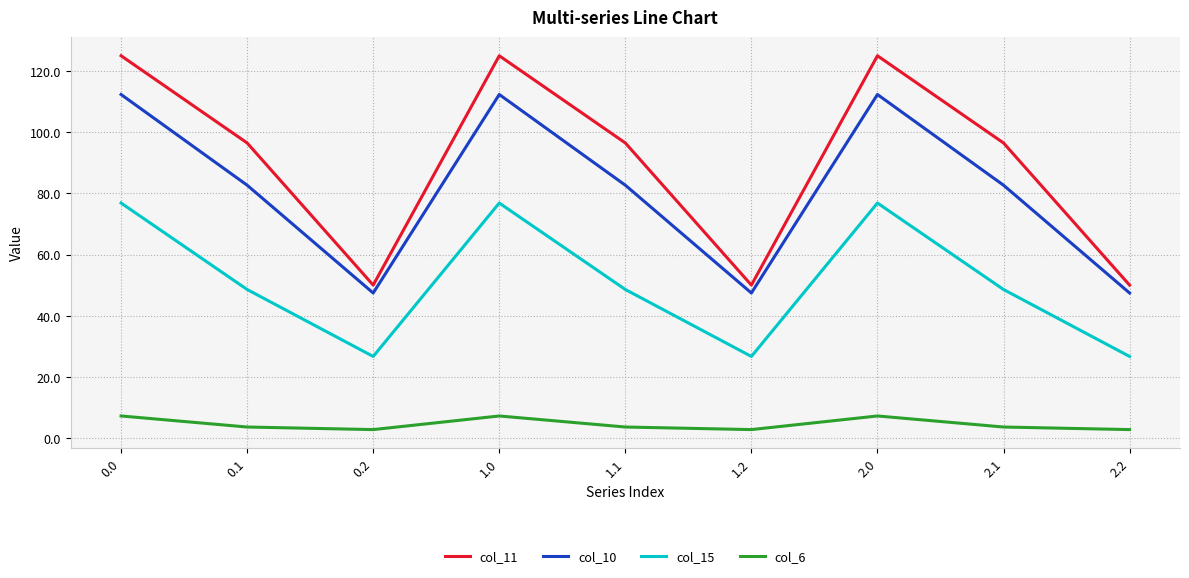

Which series has the largest range (max minus min)?

col_11